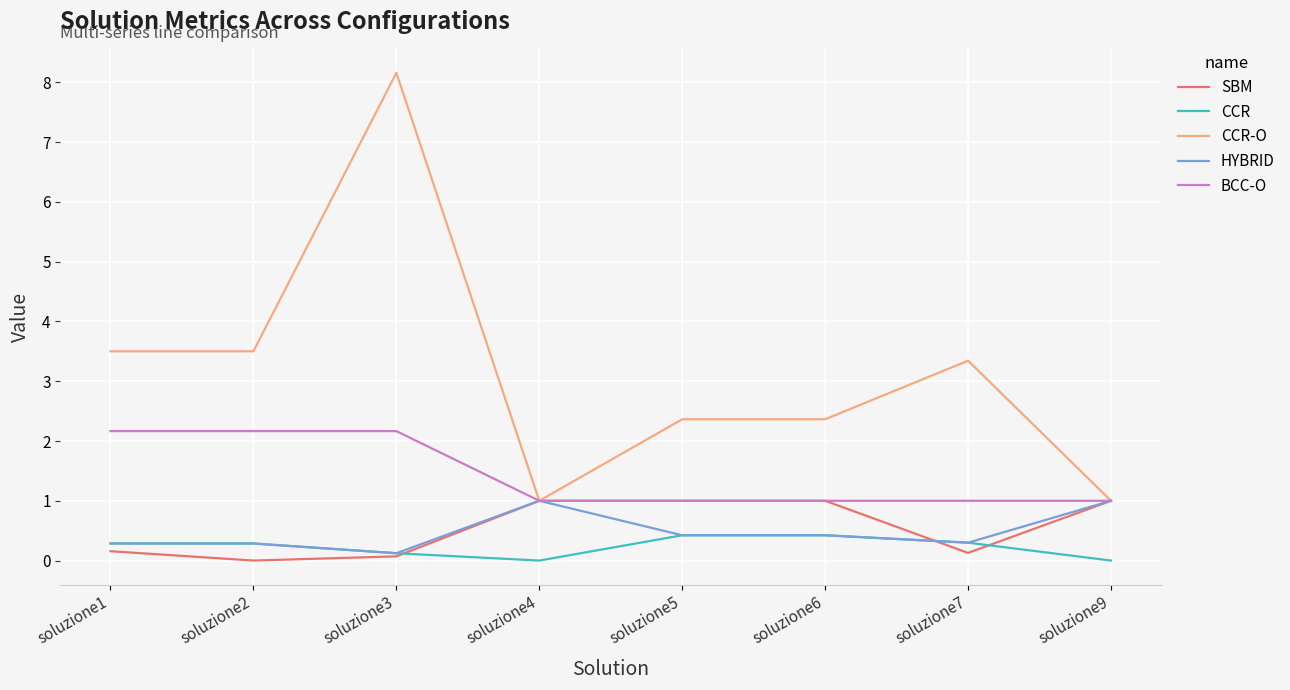

What is the difference between the SBM values at soluzione5 and soluzione7?

0.9